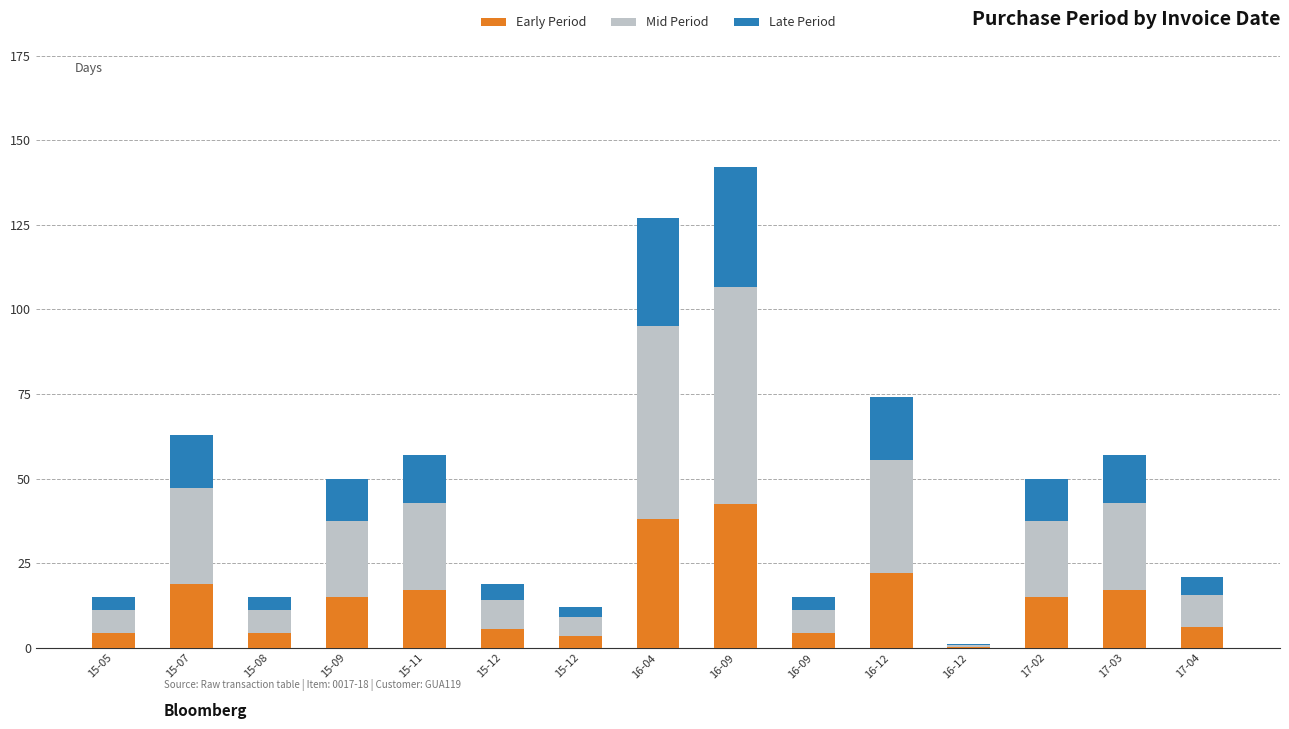

Are the bars horizontal?

No